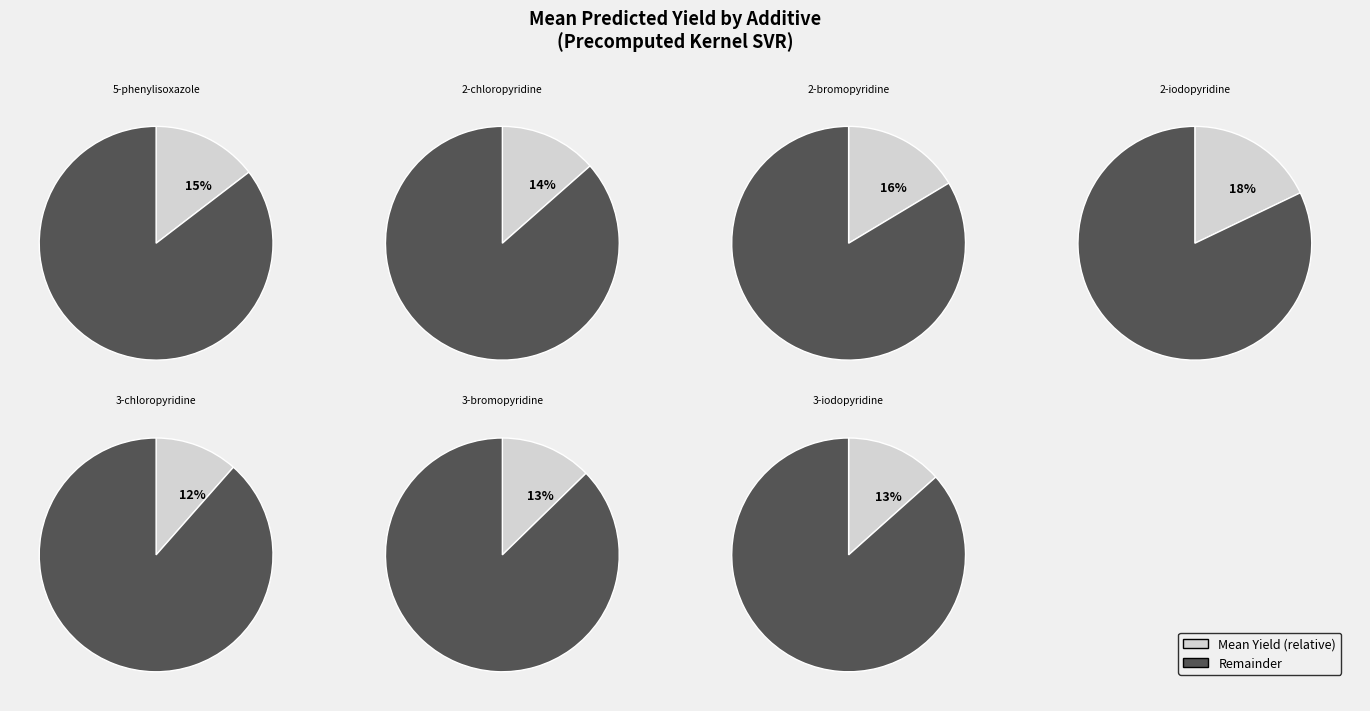

Combined, what portion of the pie is 2-bromopyridine and 3-bromopyridine?

29.1%